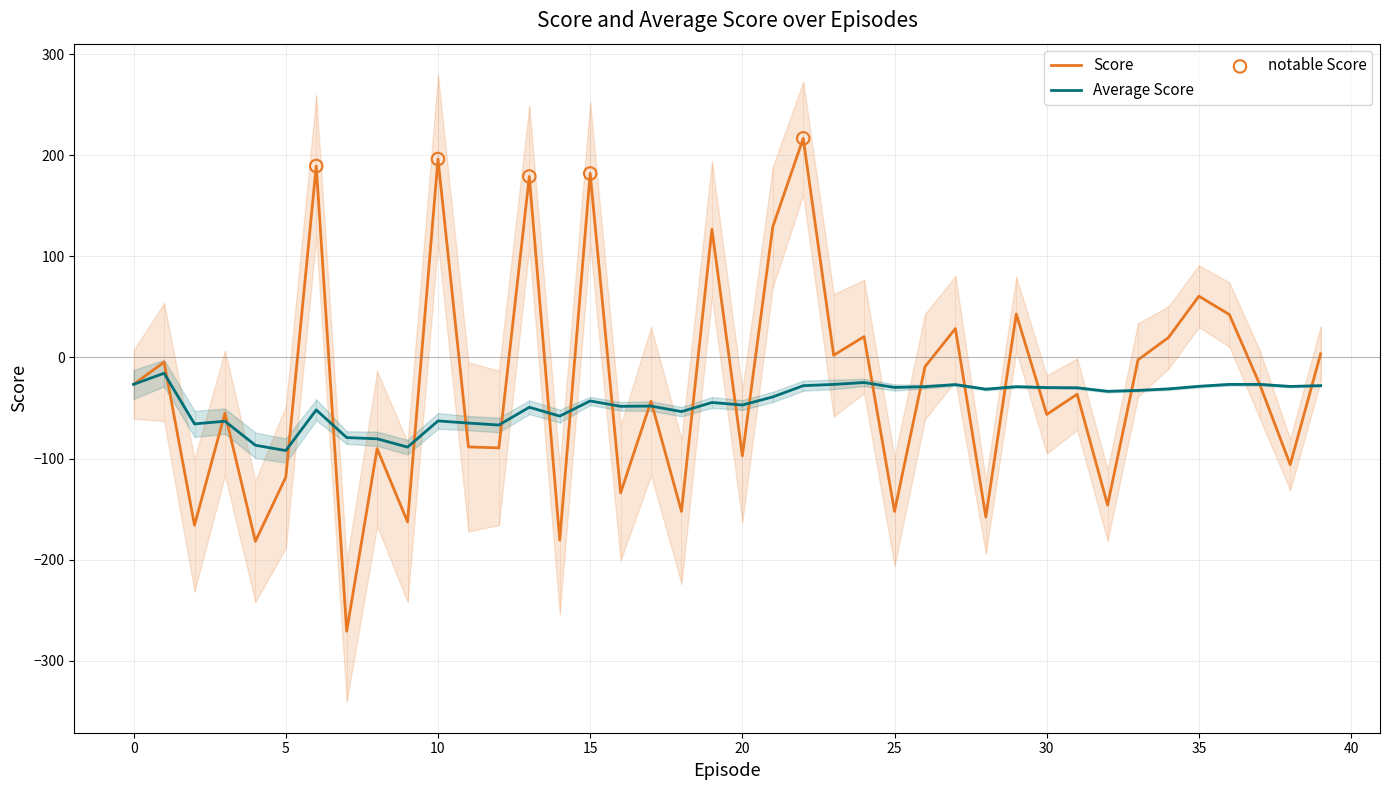

Is the value of Score at 13 greater than the value of Average Score at 37?

Yes